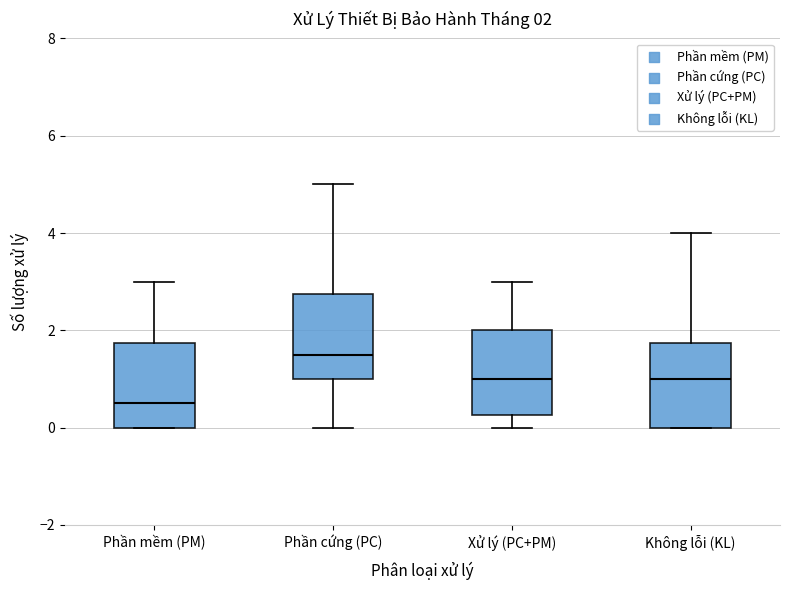

Which box's median line is the highest?

Phần cứng (PC)